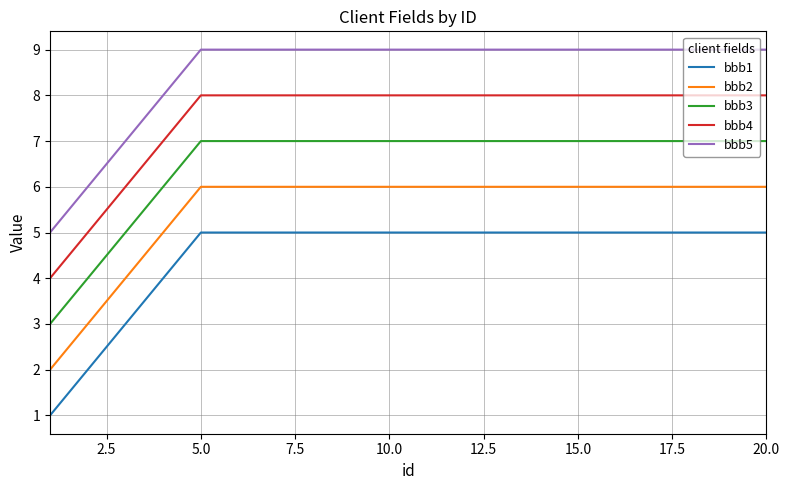

What is the difference between the maximum and minimum values in the bbb3 series?

4